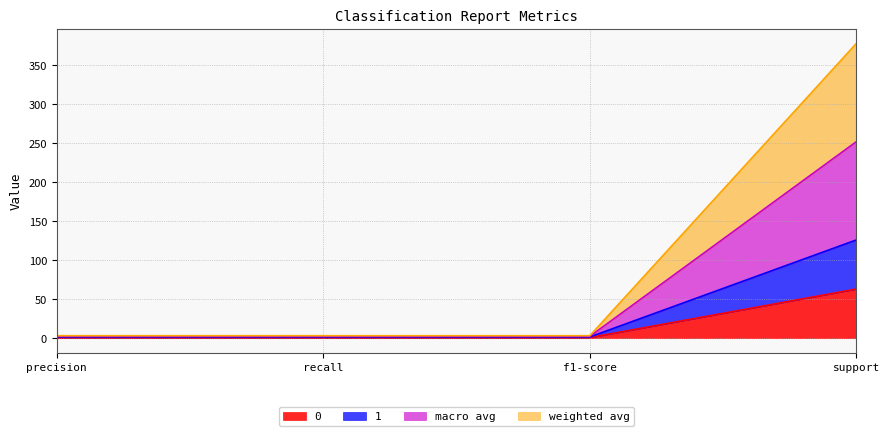

Is it true that 0 equals 0.4 at f1-score?

False